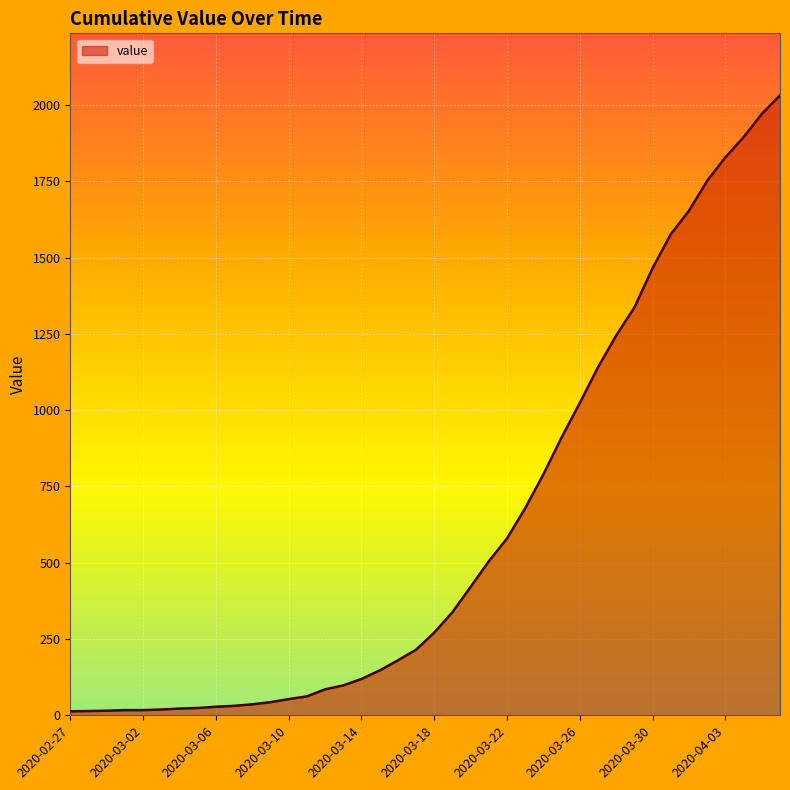

What is the maximum value shown in the chart?

2032